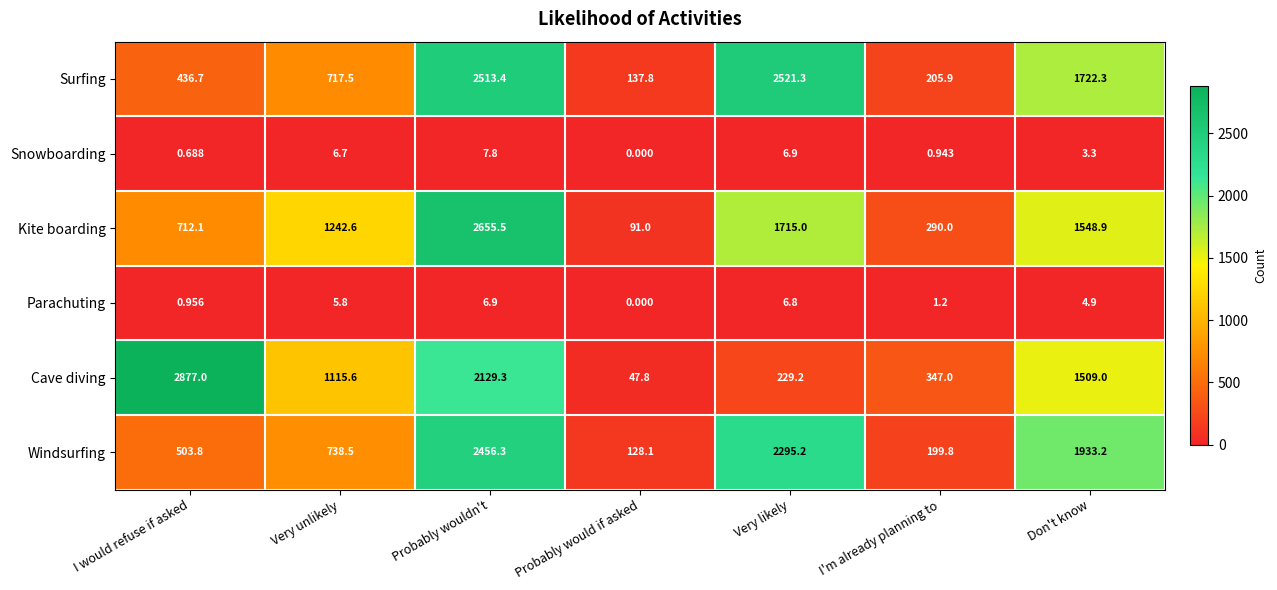

Which series has the largest range (max minus min)?

Cave diving